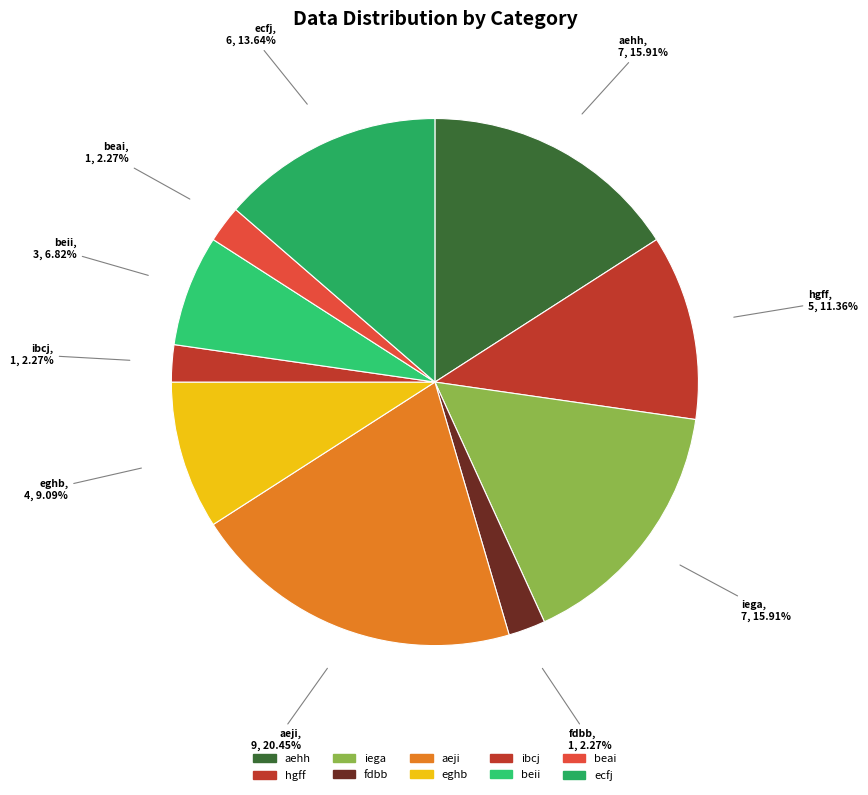

What percentage is NOT represented by hgff?

88.6%